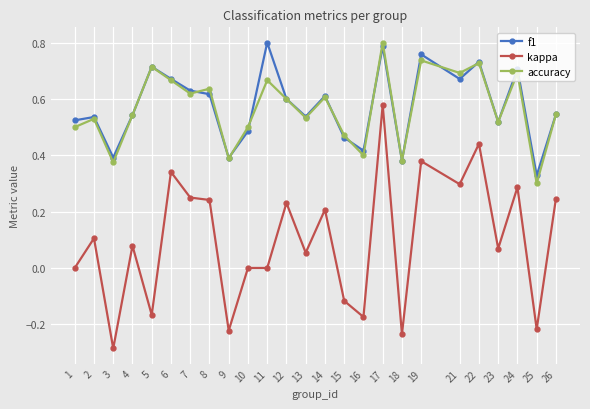

Between 10 and 11, which series saw the biggest shift?

f1